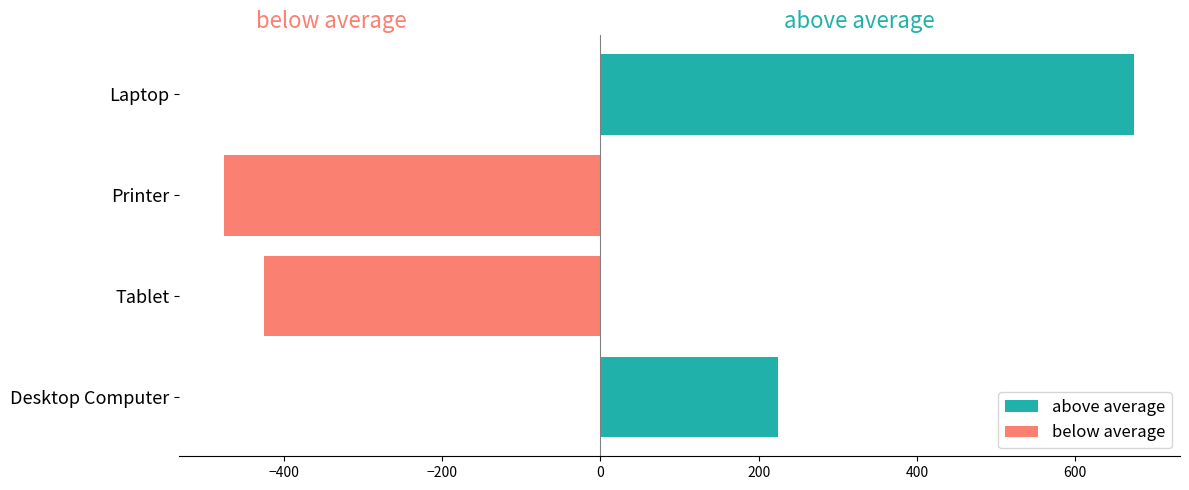

How many bars are there in total?

8